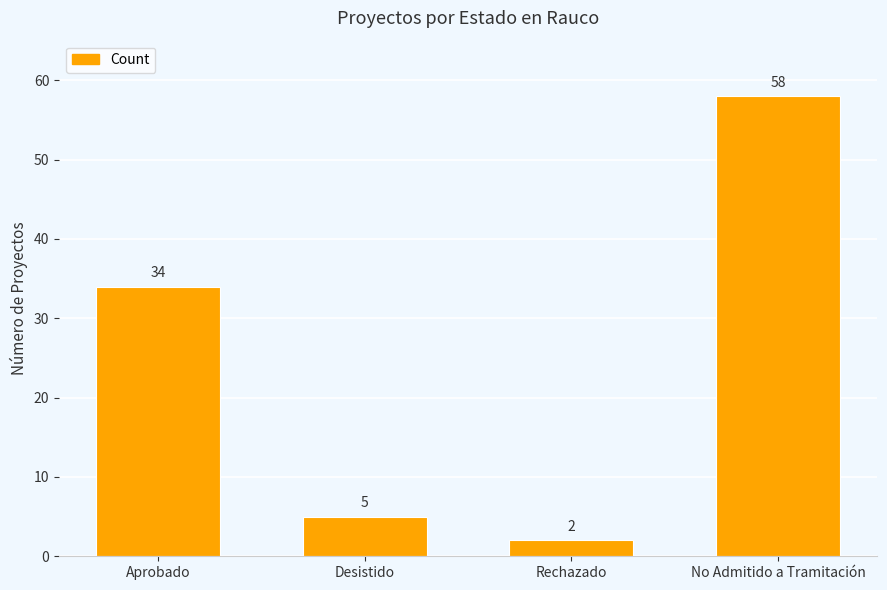

Reading left to right, transcribe all the data shown in this chart.

34	5	2	58